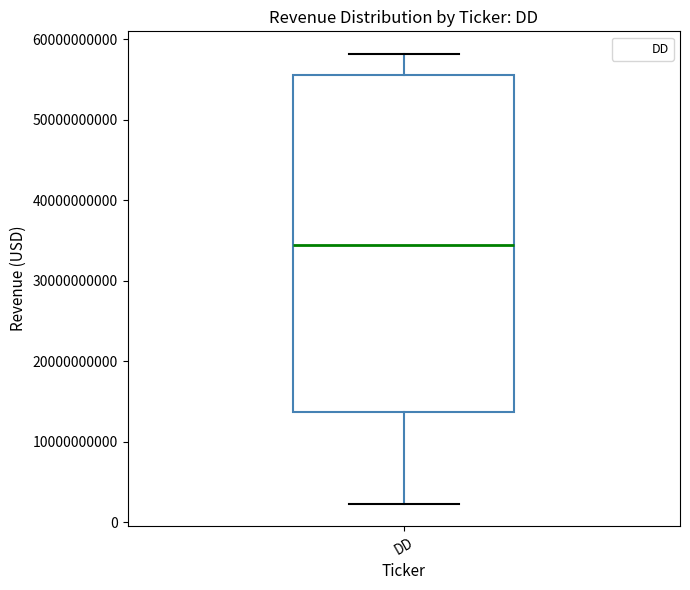

Read this box plot against the y-axis: the position of the median line, the range covered by the box, and the ends of both whiskers. The values are not printed on the chart, so give them approximately, as read against the axis.

median 34000000000, box 14000000000 to 56000000000, whiskers 2000000000 to 58000000000